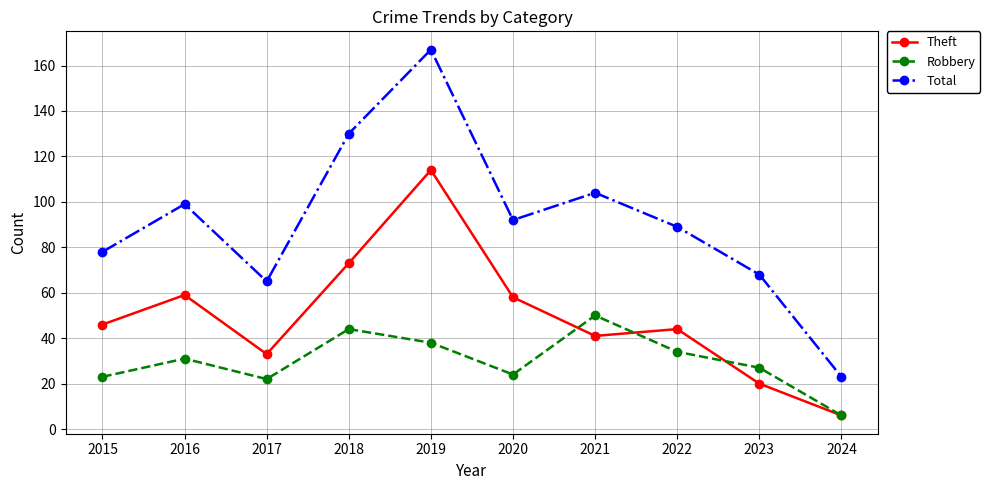

The Robbery series shows 54 at 2019. True or false?

False